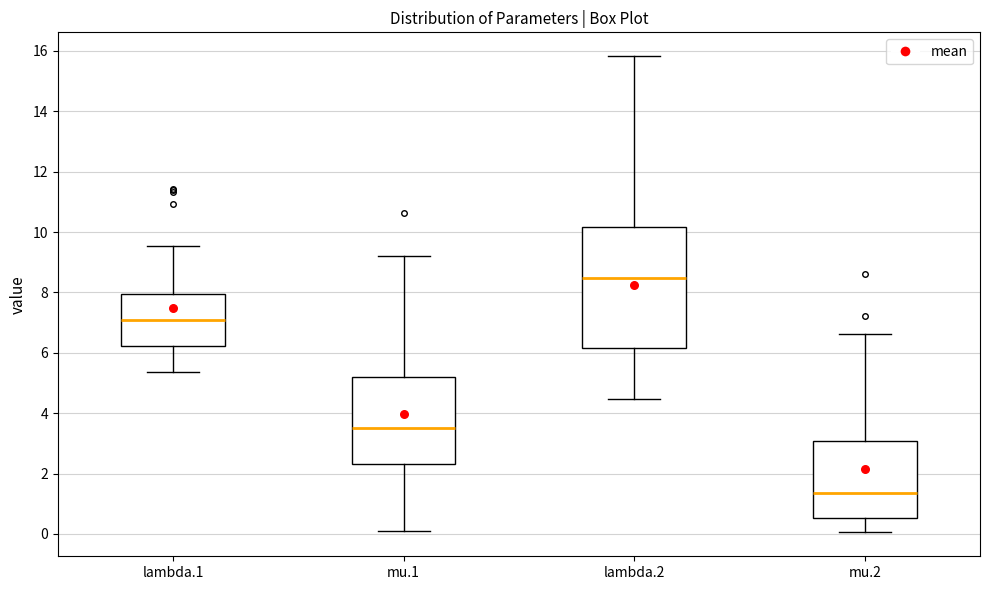

Which box's median line is the lowest?

mu.2